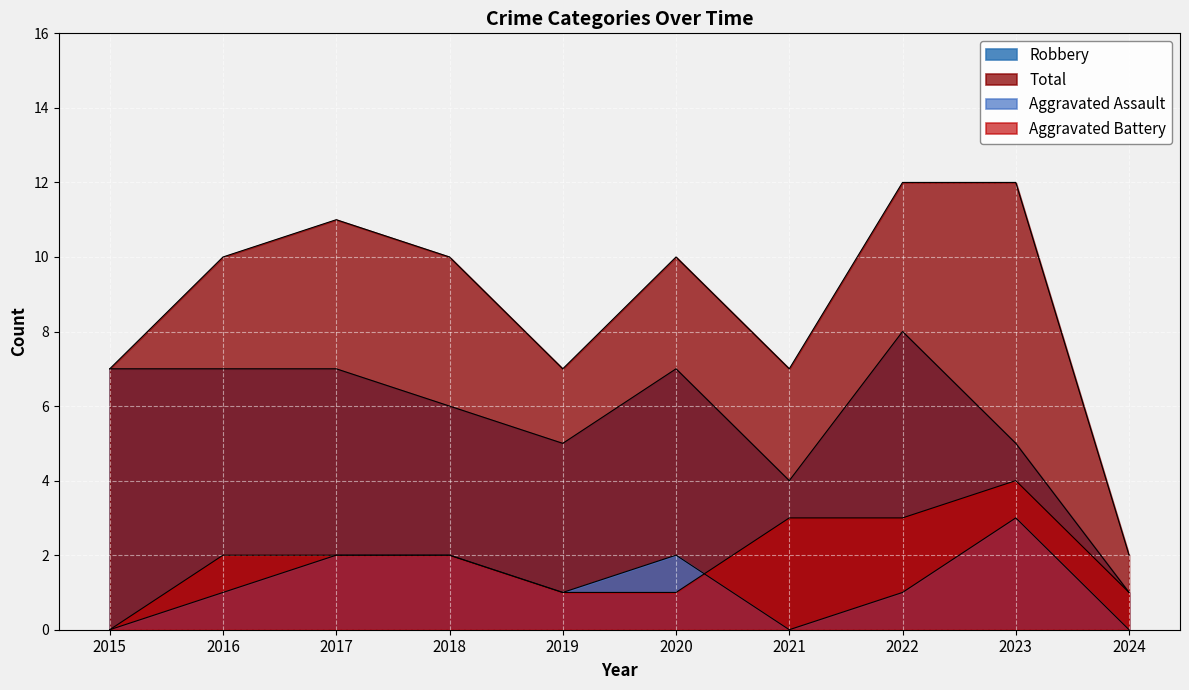

What is the difference between the maximum and minimum values in the Total series?

10